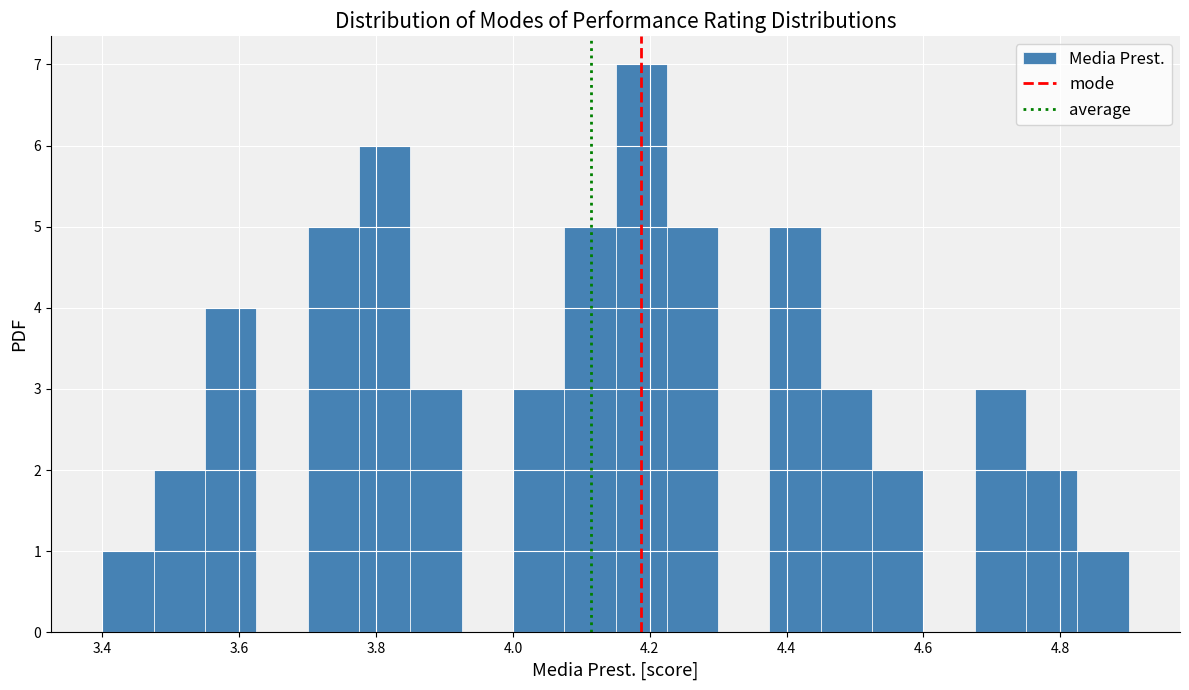

Read against the x-axis, roughly where is the centre of the tallest bar?

4.18